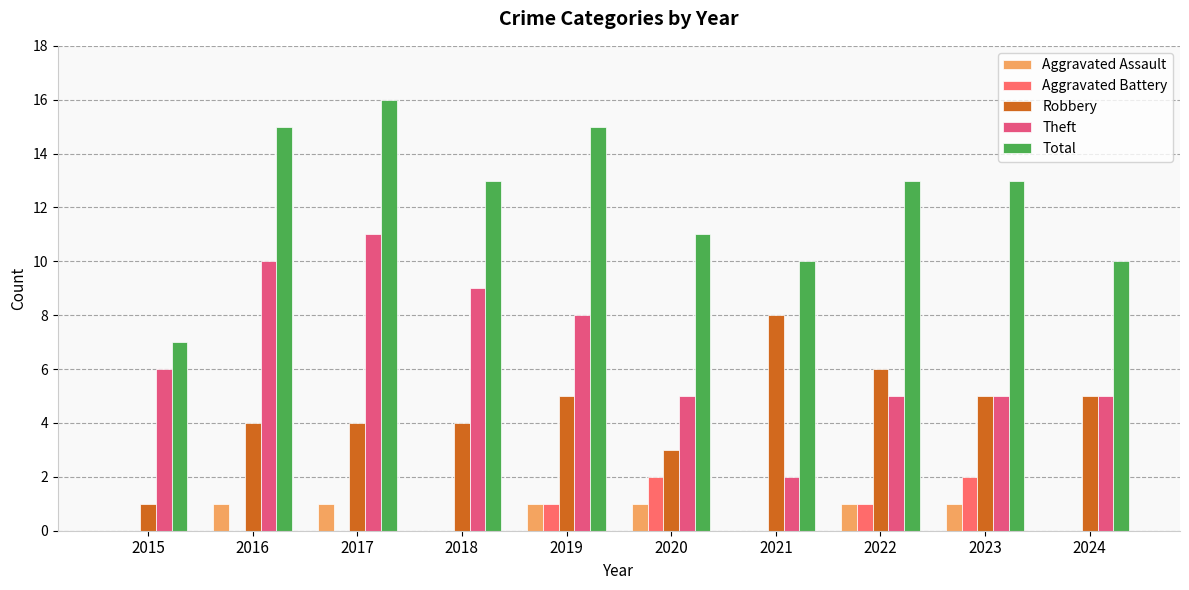

Reading left to right, transcribe all the data shown in this chart.

Aggravated Assault: 2015=0	2016=1	2017=1	2018=0	2019=1	2020=1	2021=0	2022=1	2023=1	2024=0
Aggravated Battery: 2015=0	2016=0	2017=0	2018=0	2019=1	2020=2	2021=0	2022=1	2023=2	2024=0
Robbery: 2015=1	2016=4	2017=4	2018=4	2019=5	2020=3	2021=8	2022=6	2023=5	2024=5
Theft: 2015=6	2016=10	2017=11	2018=9	2019=8	2020=5	2021=2	2022=5	2023=5	2024=5
Total: 2015=7	2016=15	2017=16	2018=13	2019=15	2020=11	2021=10	2022=13	2023=13	2024=10